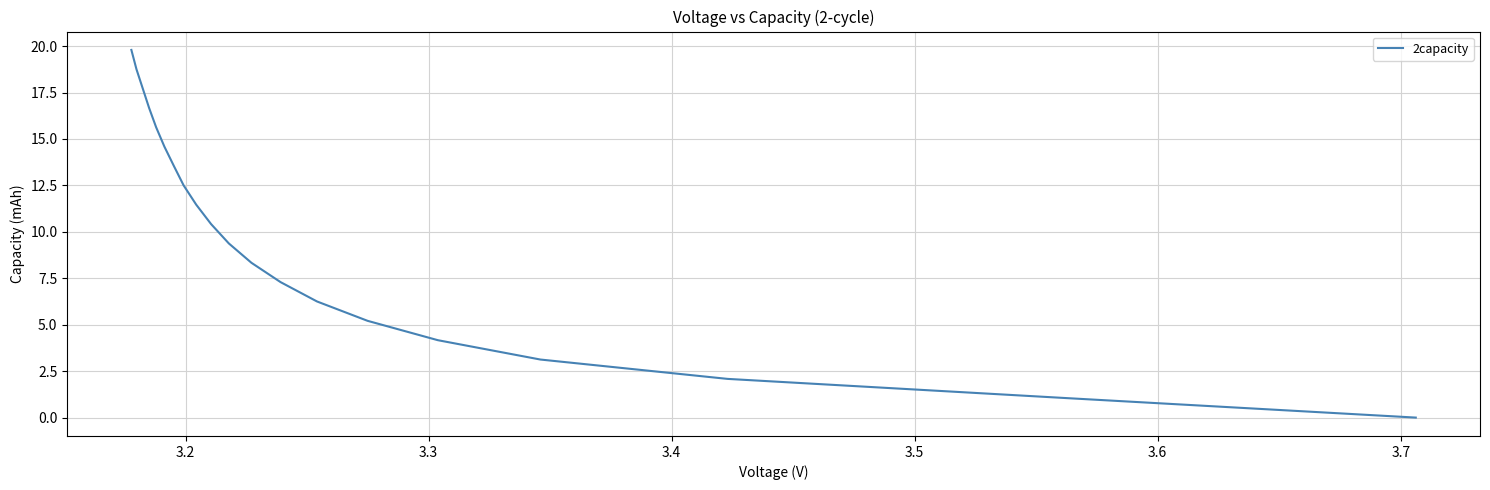

How many data points are less than 10?

10